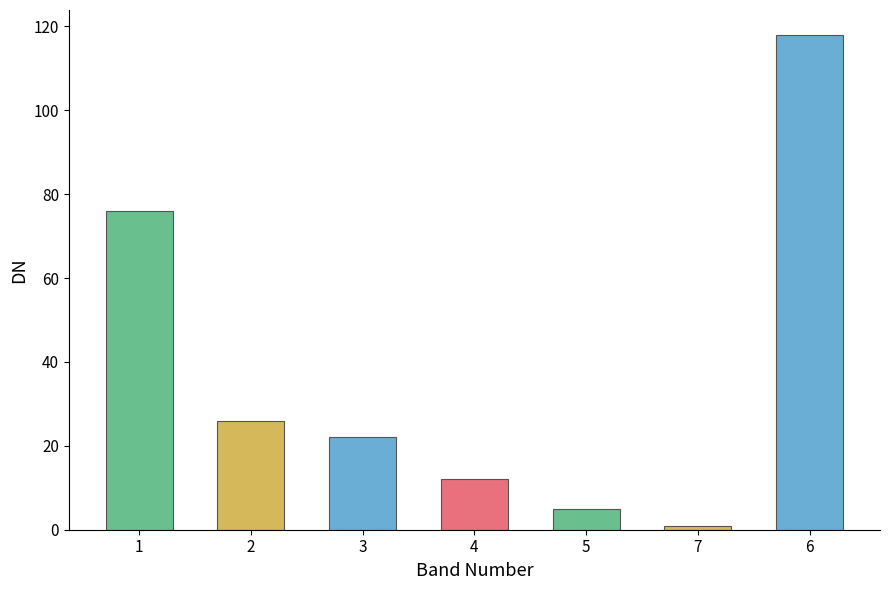

Approximately how many times larger is the value at 1 compared to 5?

15.2